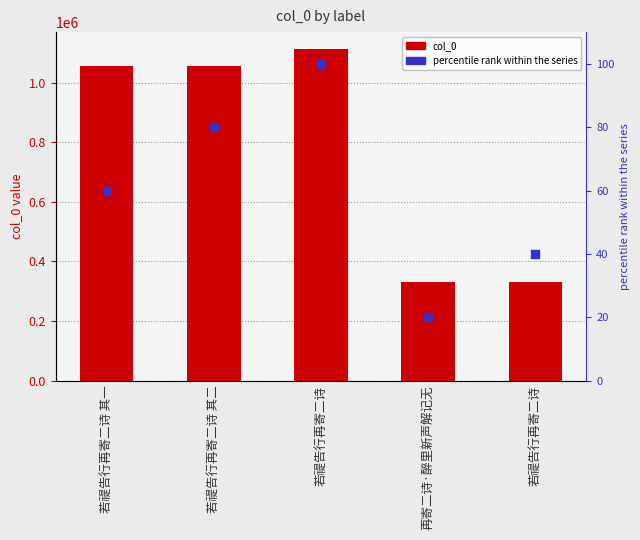

Which series reaches the minimum Y coordinate?

percentile rank within the series